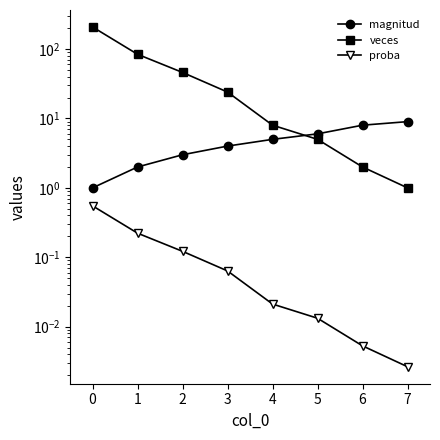

Between 0 and 3, which is larger?

3